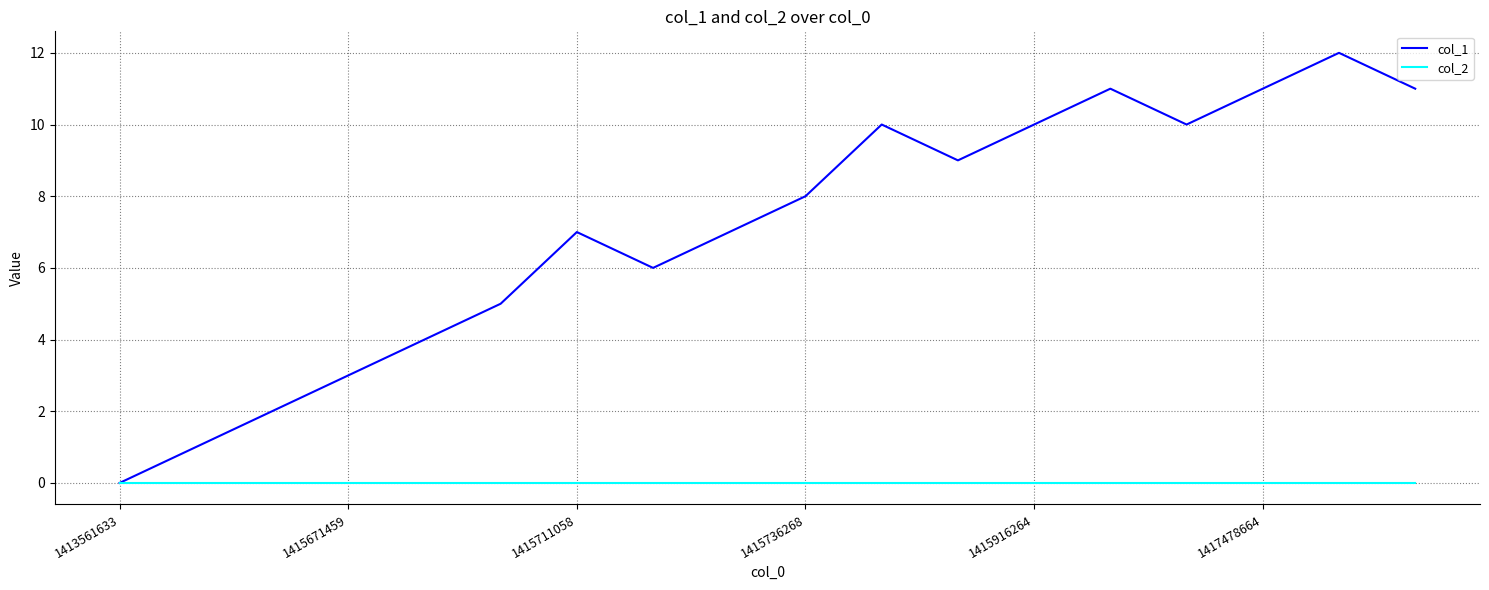

Rank the series by their average value, from lowest to highest.

col_2, col_1